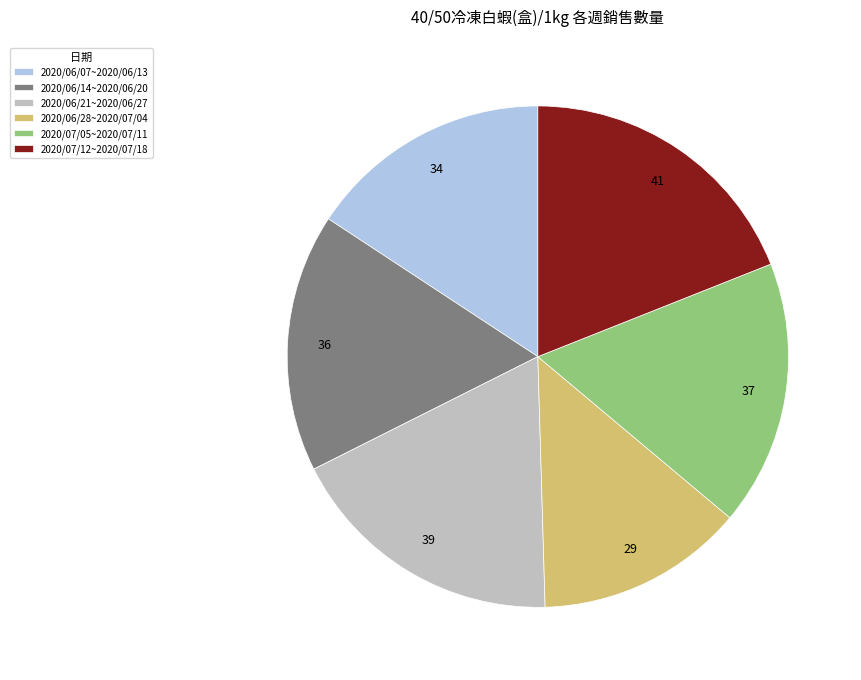

Which category has the smallest portion of the pie?

2020/06/28~2020/07/04